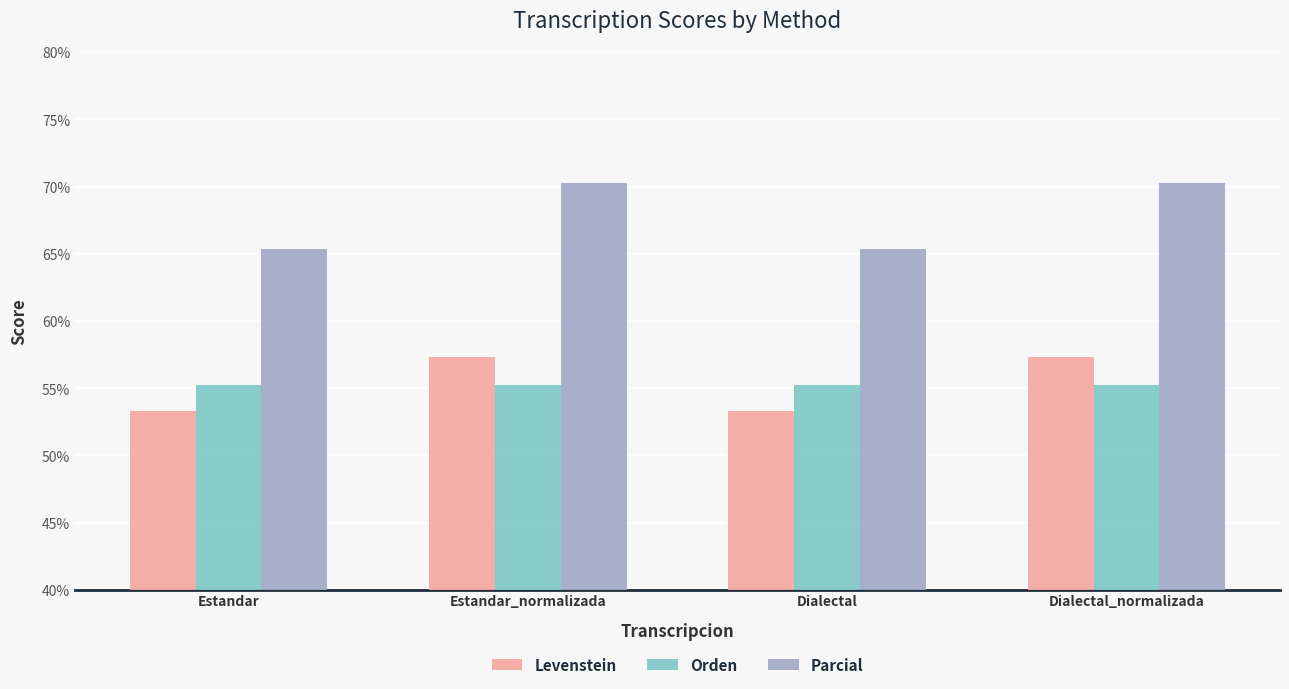

At Estandar_normalizada, list the series in order from smallest to largest.

Orden, Levenstein, Parcial